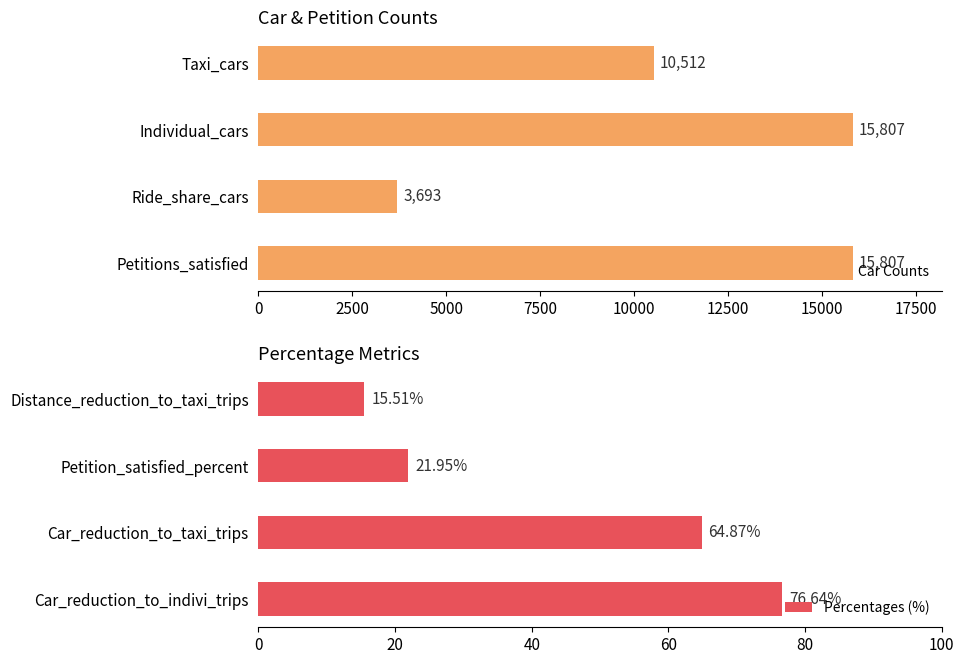

The Car Counts series shows 18655.2 at Taxi_cars. True or false?

False